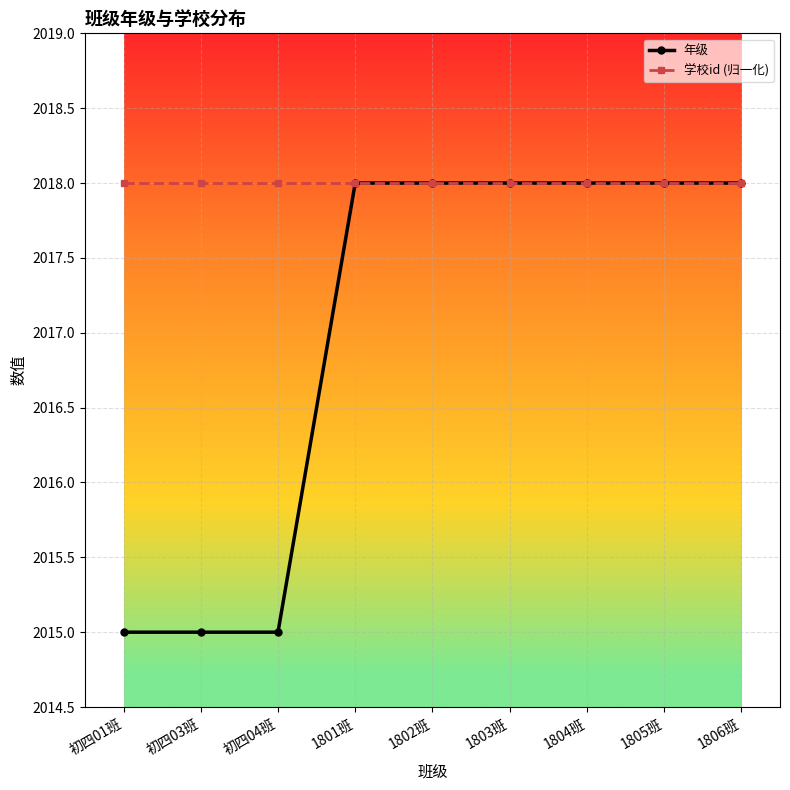

The value of 学校id (归一化) at 初四03班 is 2018. True or false?

True